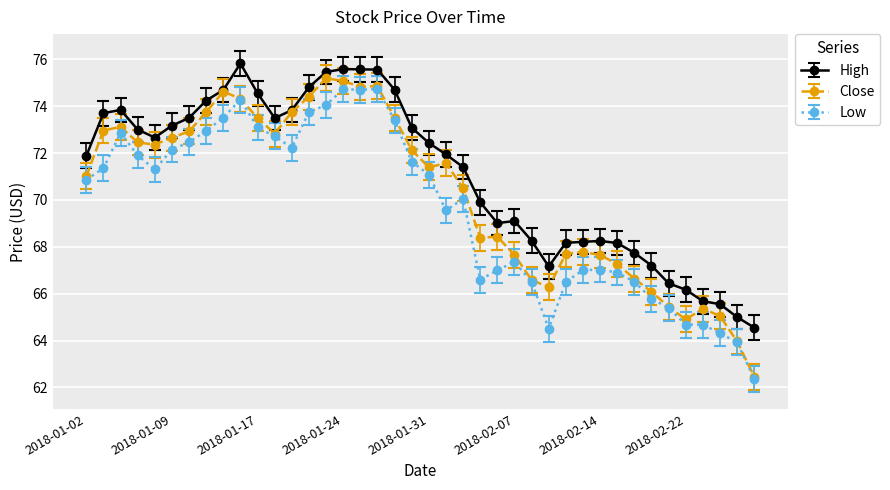

What is the difference between the maximum and minimum values in the Close series?

12.7